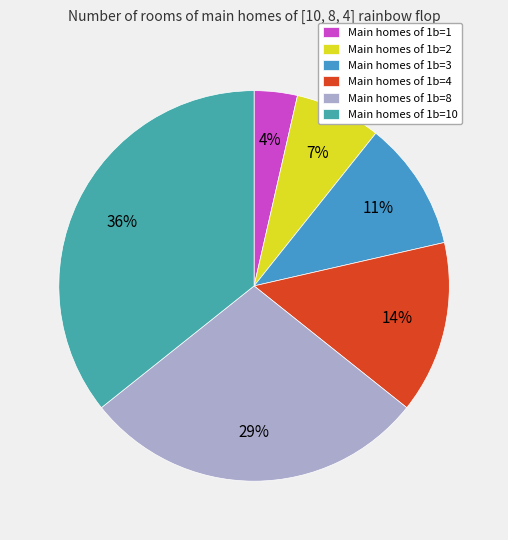

Rank the categories by value from highest to lowest.

Main homes of 1b=10, Main homes of 1b=8, Main homes of 1b=4, Main homes of 1b=3, Main homes of 1b=2, Main homes of 1b=1